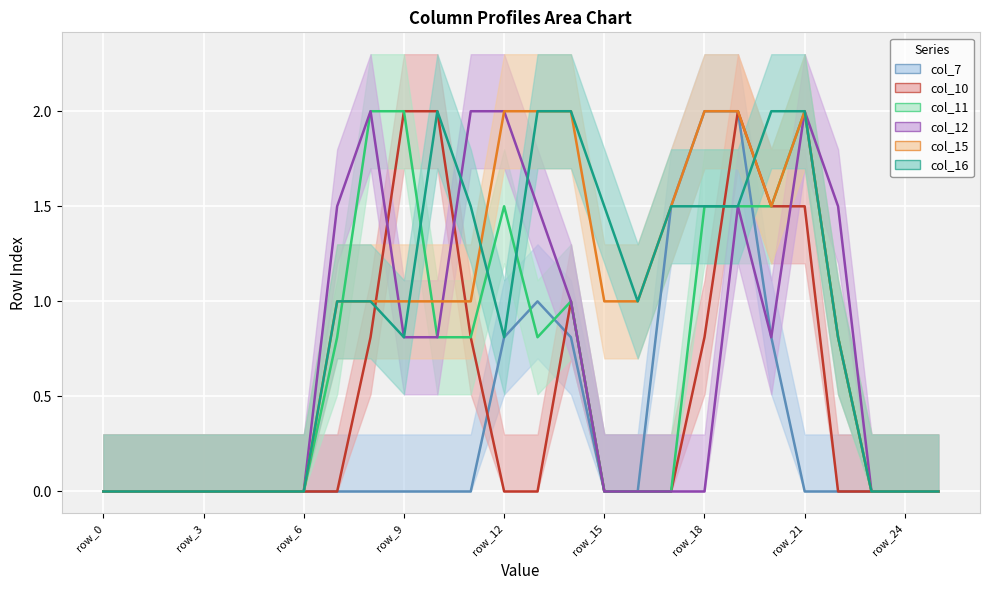

How many positive values does the col_10 line series have?

9